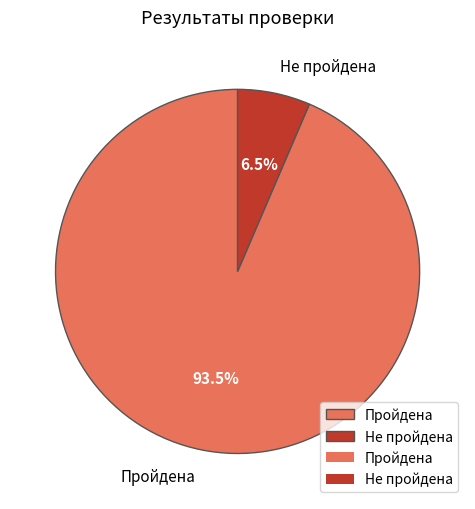

To the nearest percent, what is the average slice percentage?

50%